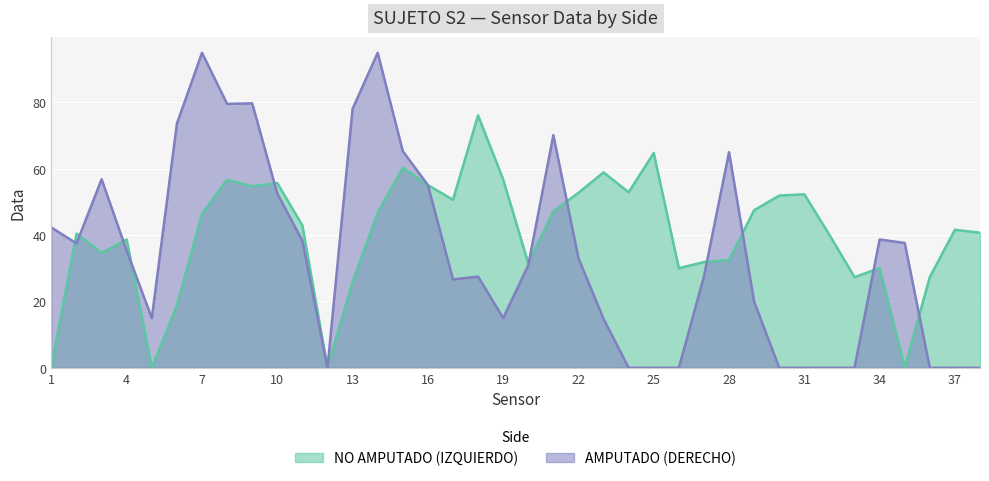

At which label does NO AMPUTADO (IZQUIERDO) first exceed 42?

7